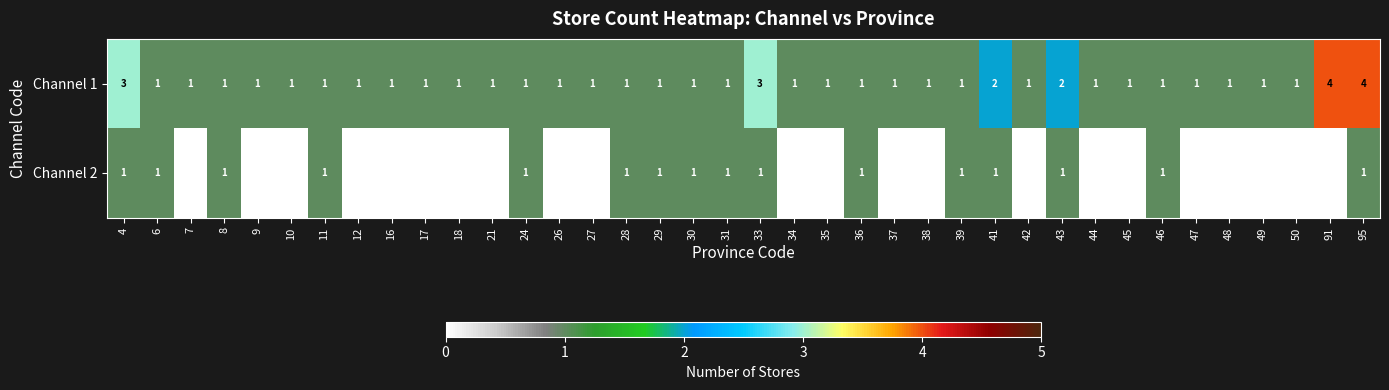

What is the sum of the Channel 1 values at 38 and 95?

5